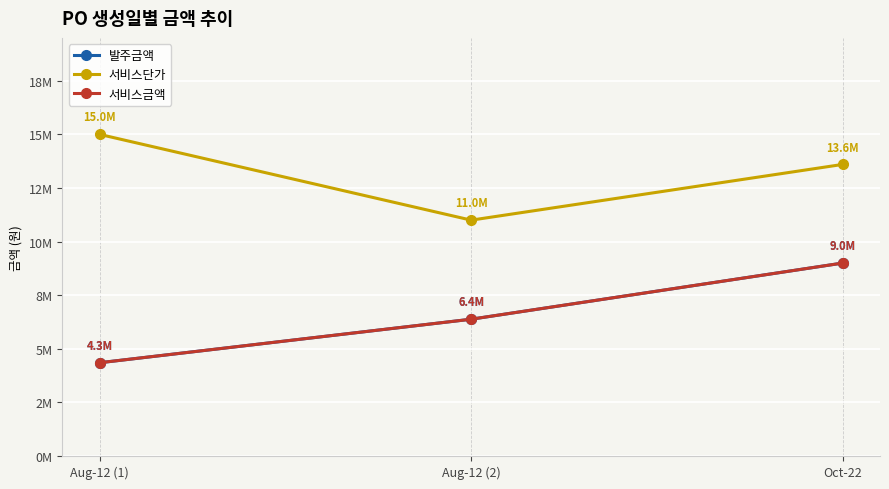

Reading left to right, extract all data points from this chart.

발주금액: 4350000	6380000	9000000
서비스단가: 15000000	11000000	13600000
서비스금액: 4350000	6380000	9000000